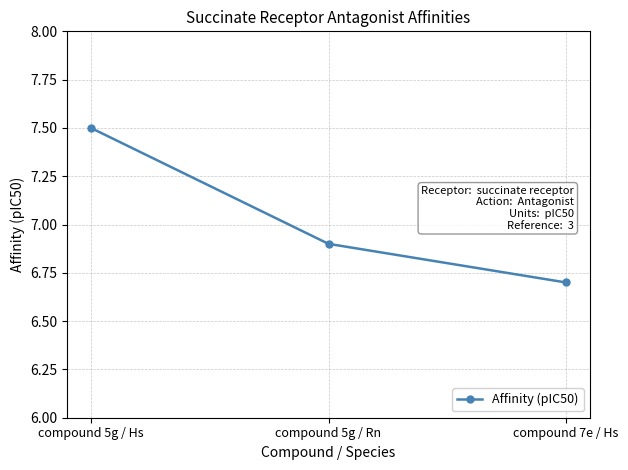

What is the smallest value displayed?

6.7